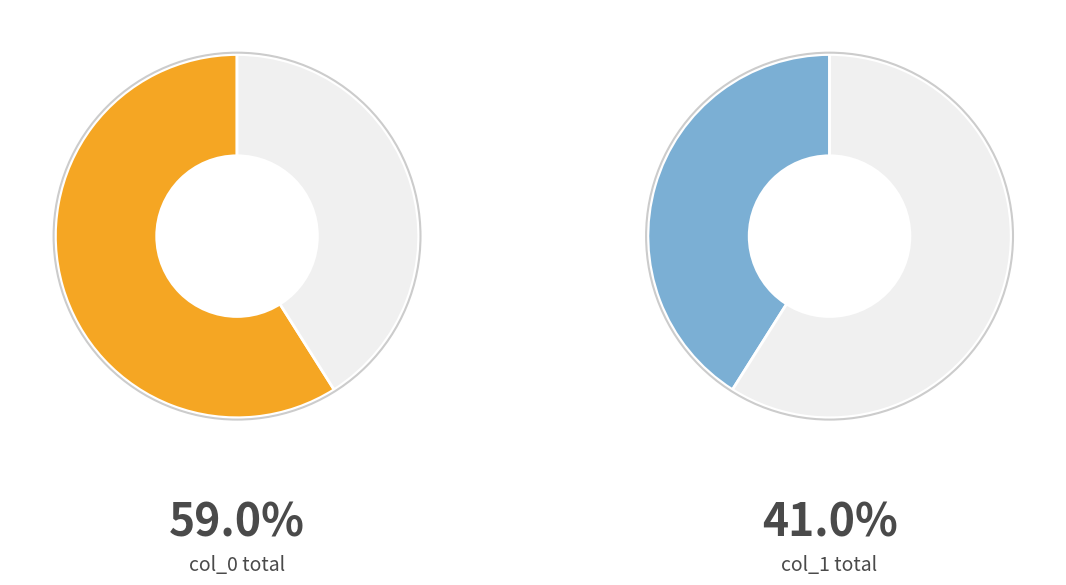

Does 3 represent more than half of the total?

No